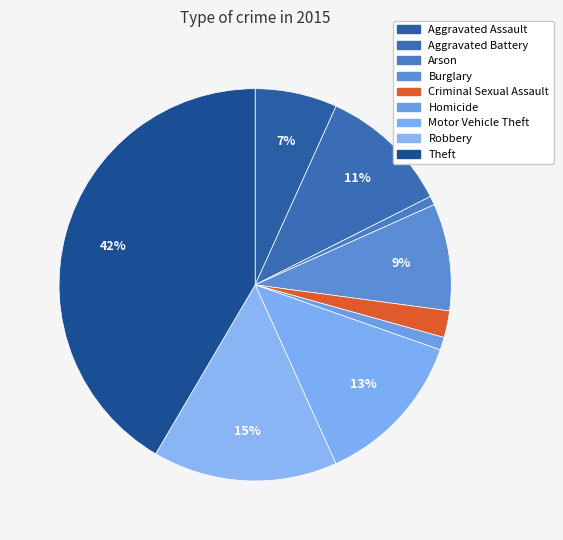

Count the number of slices in the pie.

9